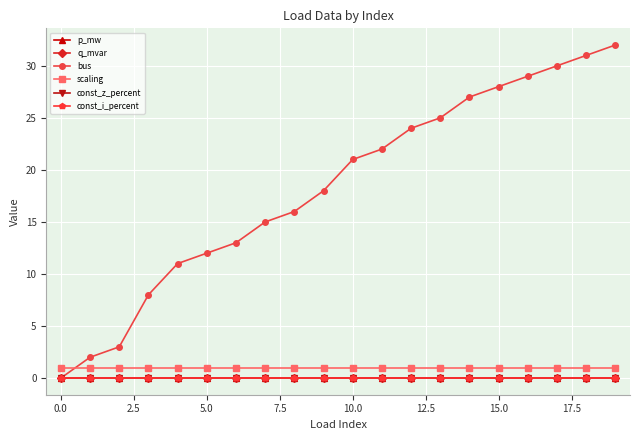

Reading left to right, list all the values displayed in this chart.

p_mw: 0.0	0.0	0.0	0.0	0.0	0.0	0.0	0.0	0.0	0.0	0.0	0.0	0.0	0.0	0.0	0.0	0.0	0.0	0.0	0.0
q_mvar: 0.0	0.0	0.0	0.0	0.0	0.0	0.0	0.0	0.0	0.0	0.0	0.0	0.0	0.0	0.0	0.0	0.0	0.0	0.0	0.0
bus: 0.0	2.0	3.0	8.0	11.0	12.0	13.0	15.0	16.0	18.0	21.0	22.0	24.0	25.0	27.0	28.0	29.0	30.0	31.0	32.0
scaling: 1.0	1.0	1.0	1.0	1.0	1.0	1.0	1.0	1.0	1.0	1.0	1.0	1.0	1.0	1.0	1.0	1.0	1.0	1.0	1.0
const_z_percent: 0.0	0.0	0.0	0.0	0.0	0.0	0.0	0.0	0.0	0.0	0.0	0.0	0.0	0.0	0.0	0.0	0.0	0.0	0.0	0.0
const_i_percent: 0.0	0.0	0.0	0.0	0.0	0.0	0.0	0.0	0.0	0.0	0.0	0.0	0.0	0.0	0.0	0.0	0.0	0.0	0.0	0.0